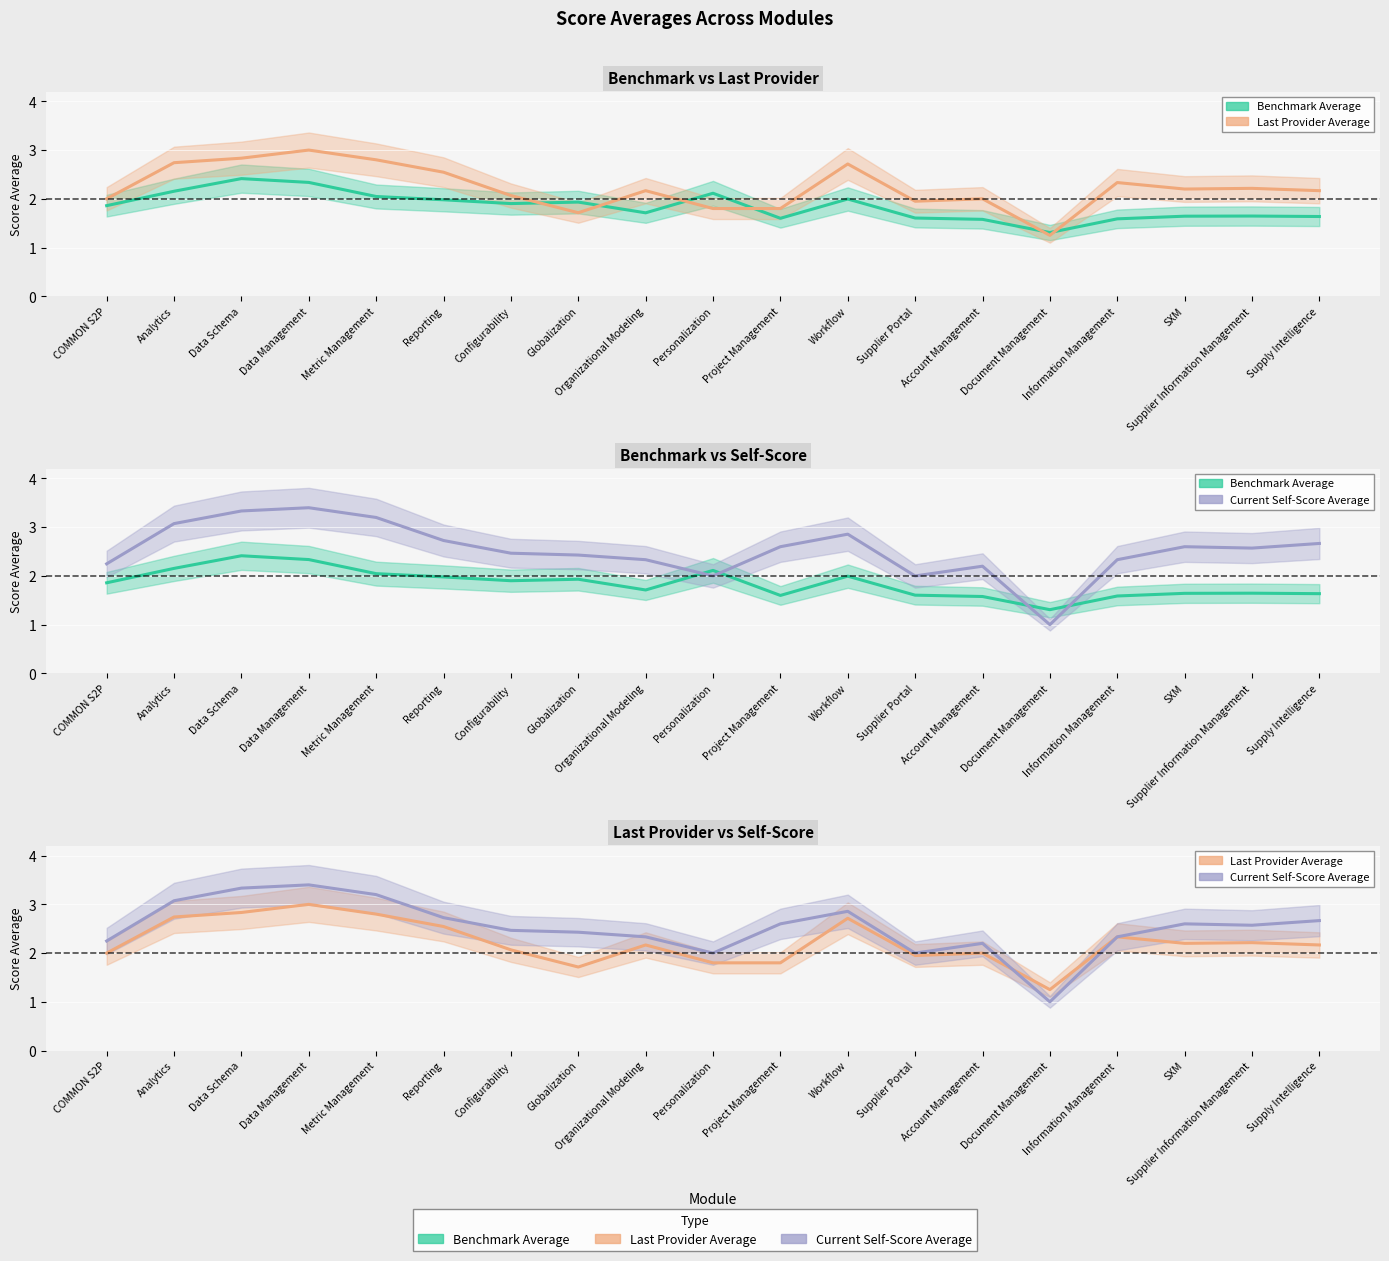

What is the sum of all Last Provider Average values?

42.3